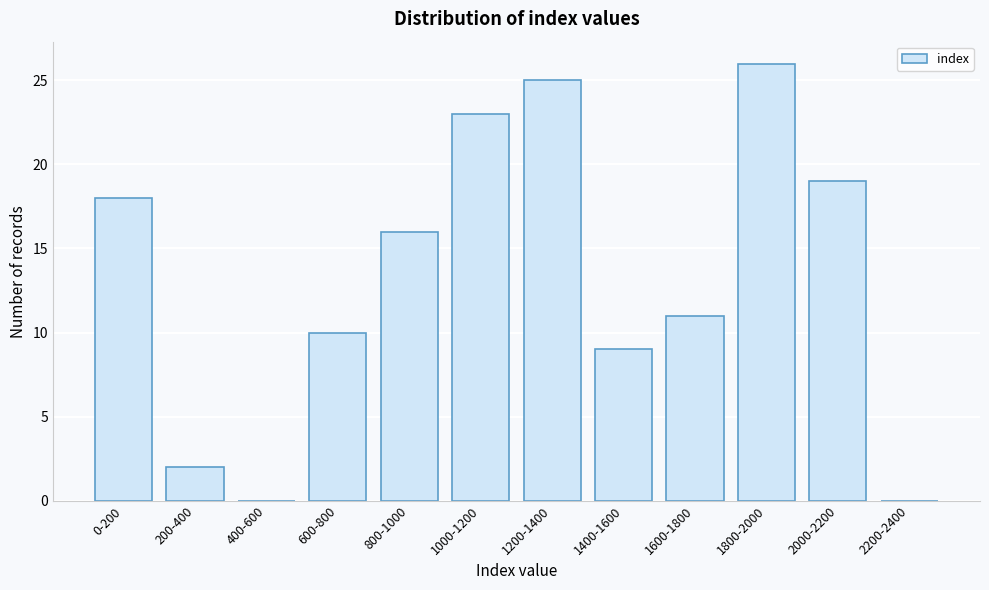

Reading left to right, list all the values displayed in this chart.

0-200=18	200-400=2	400-600=0	600-800=10	800-1000=16	1000-1200=23	1200-1400=25	1400-1600=9	1600-1800=11	1800-2000=26	2000-2200=19	2200-2400=0